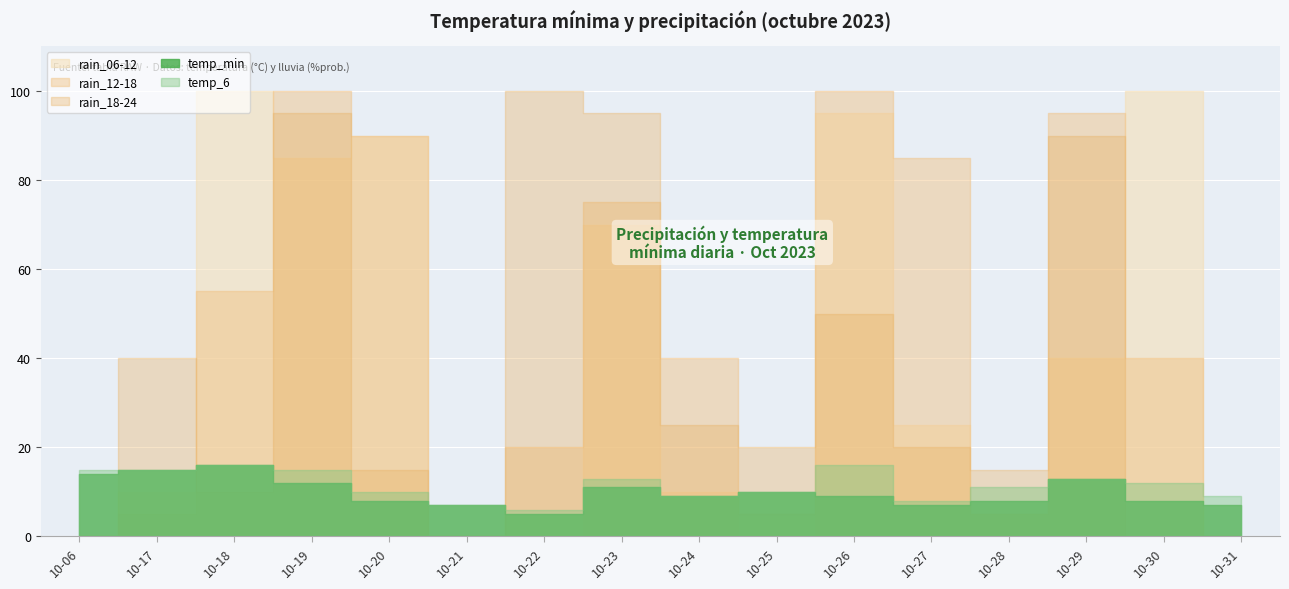

Where does the rain_06-12 series first go above 25?

2023-10-18